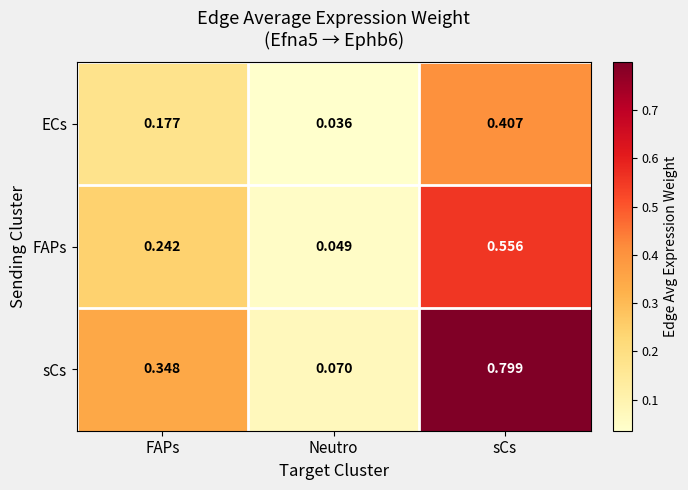

Is the value of ECs at FAPs greater than the value of sCs at sCs?

No